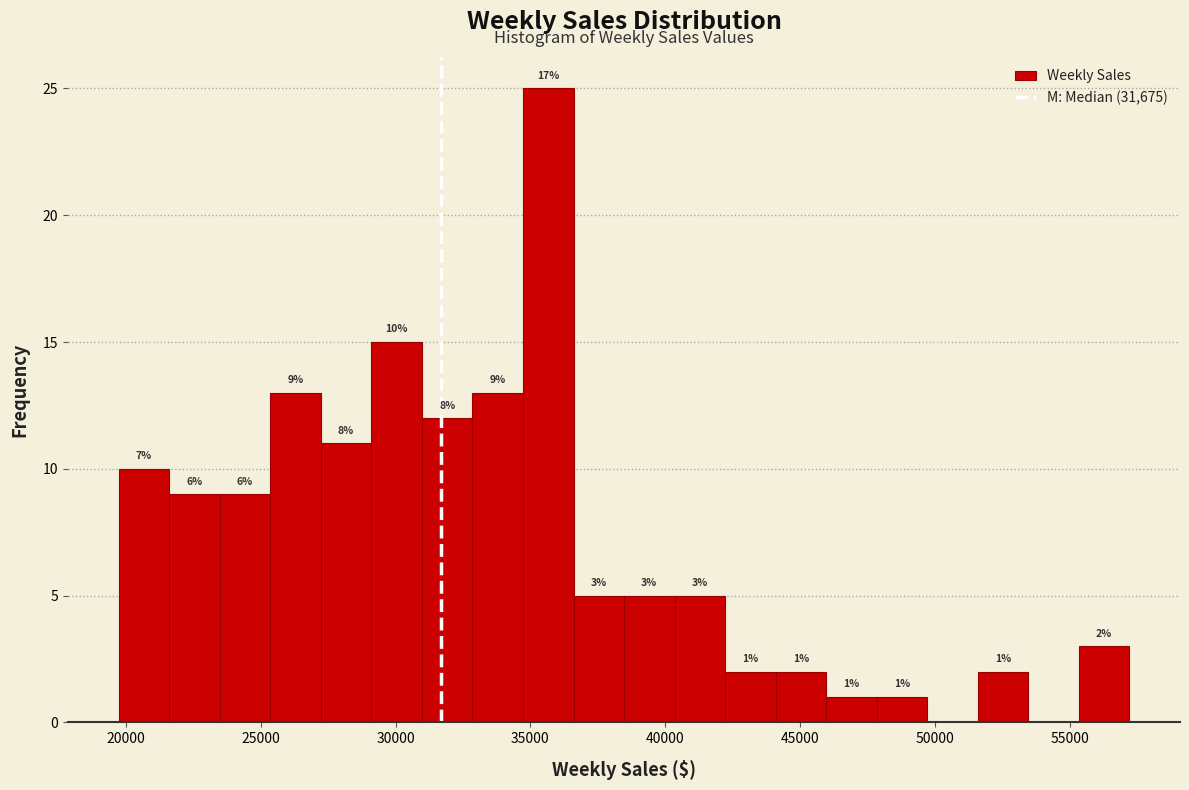

Read against the x-axis, roughly where is the centre of the tallest bar?

35500